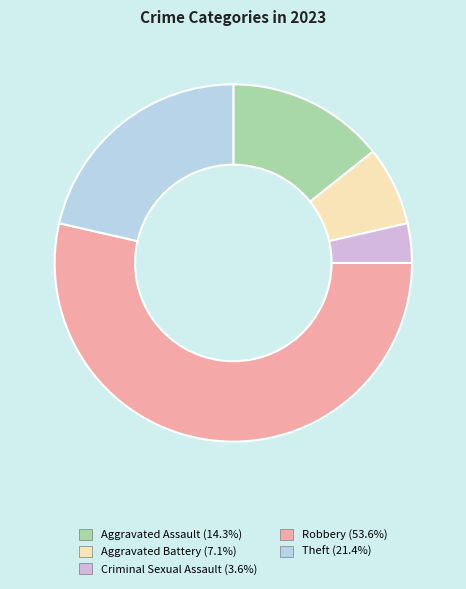

Does Robbery account for over 50% of the chart?

Yes